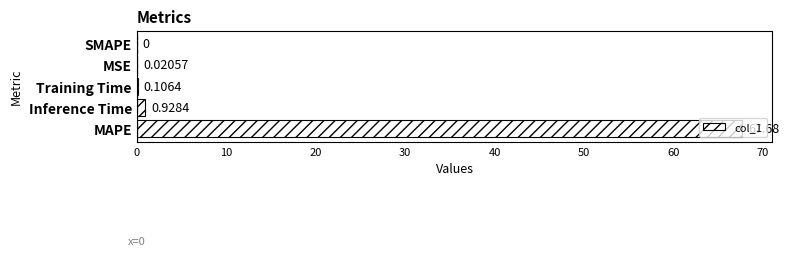

What is the sum of all values?

68.7